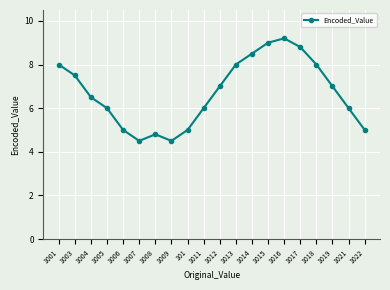

What is the sum of all values?

134.3